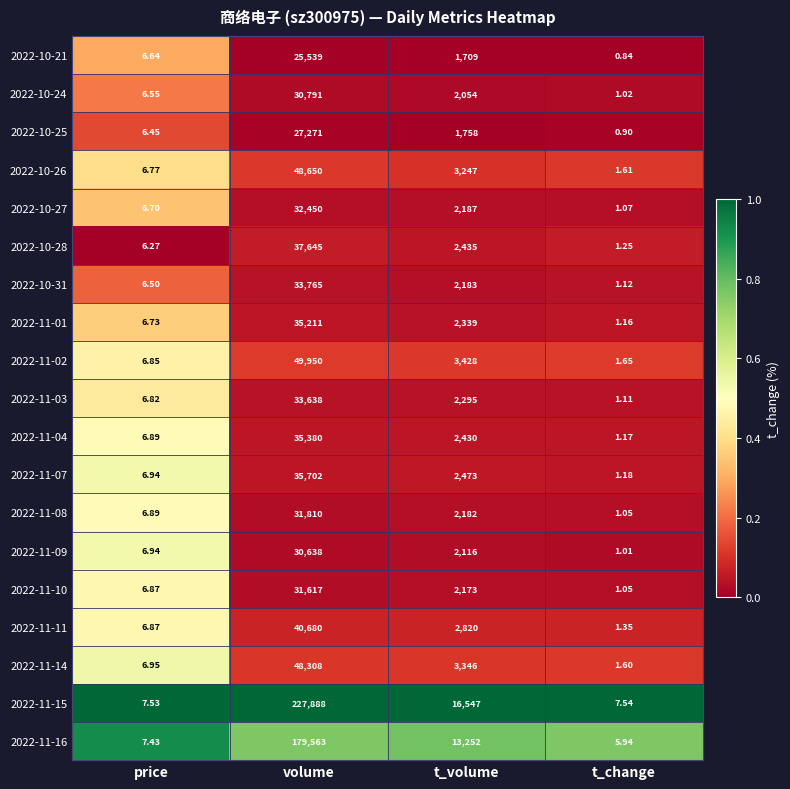

At which label does 2022-11-10 first exceed 2173?

volume